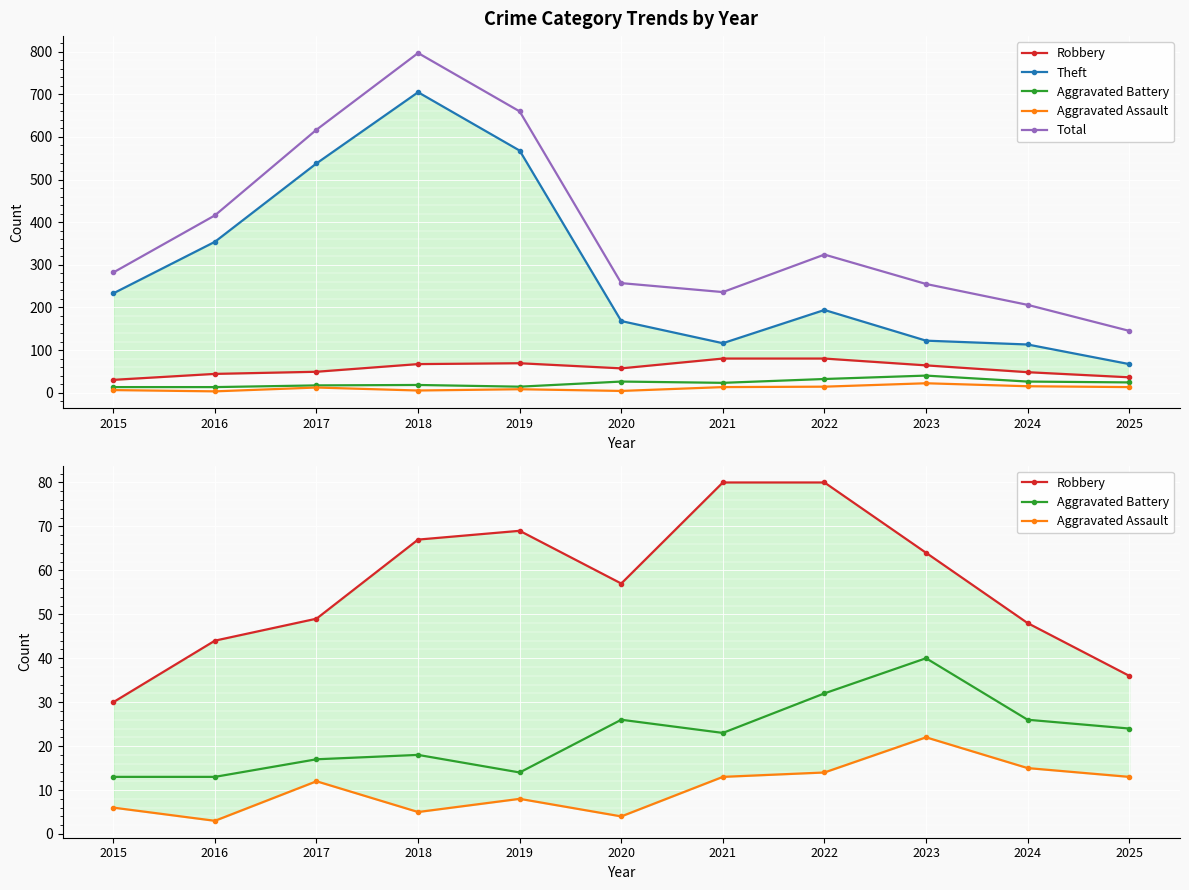

Rank the series at 2021 from highest to lowest value.

Total, Theft, Robbery, Aggravated Battery, Aggravated Assault